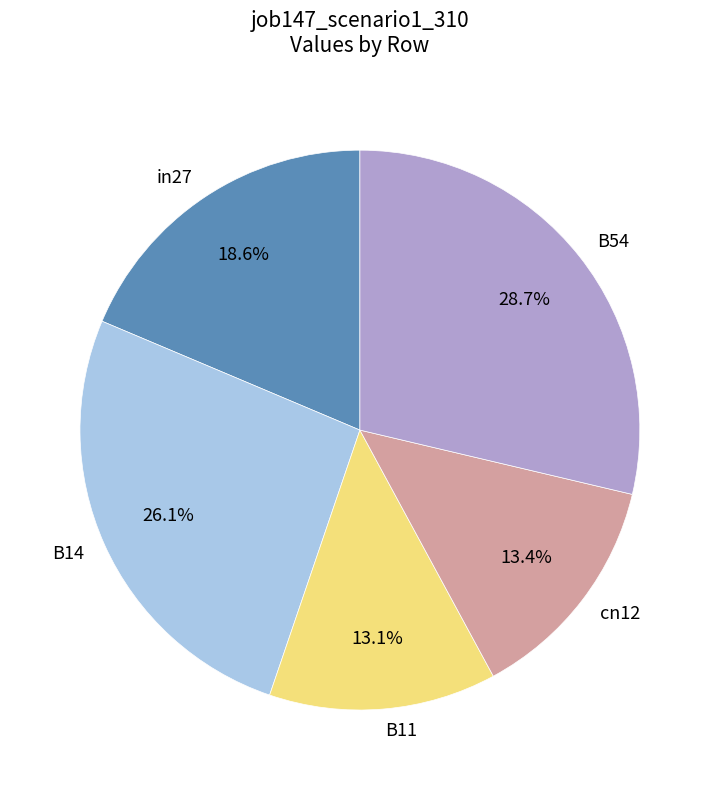

What percentage is NOT represented by B11?

86.9%